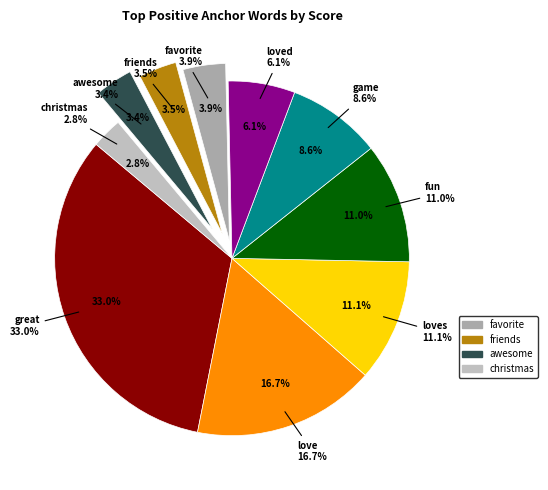

To the nearest percent, what is the combined percentage of loves and fun?

22%